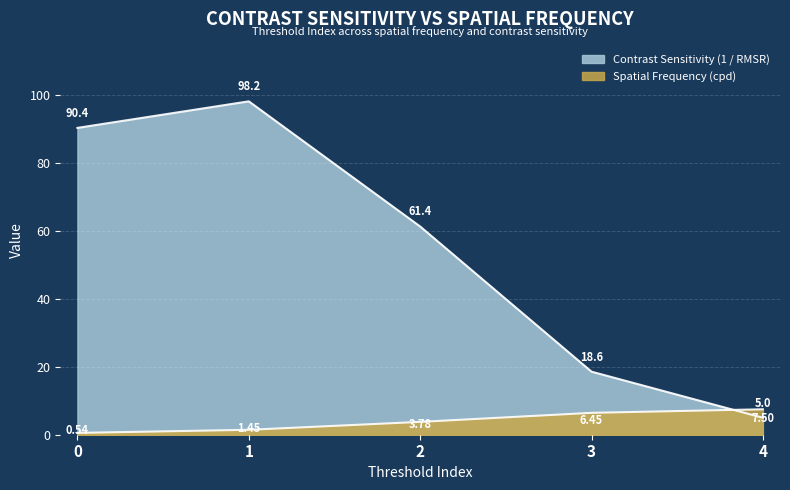

The value of Contrast Sensitivity (1 / RMSR) at 1 is 68.5. True or false?

False